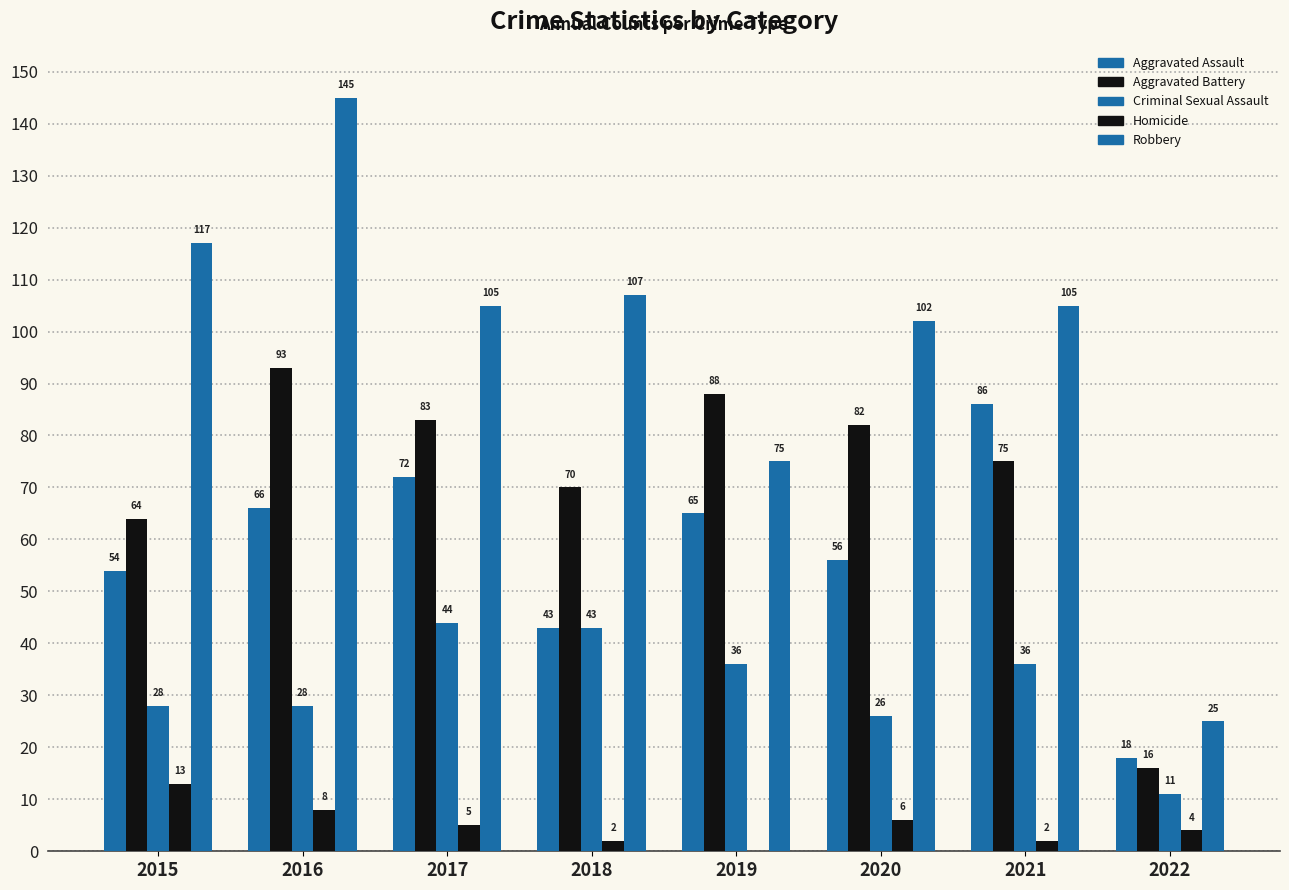

Are the bars horizontal?

No